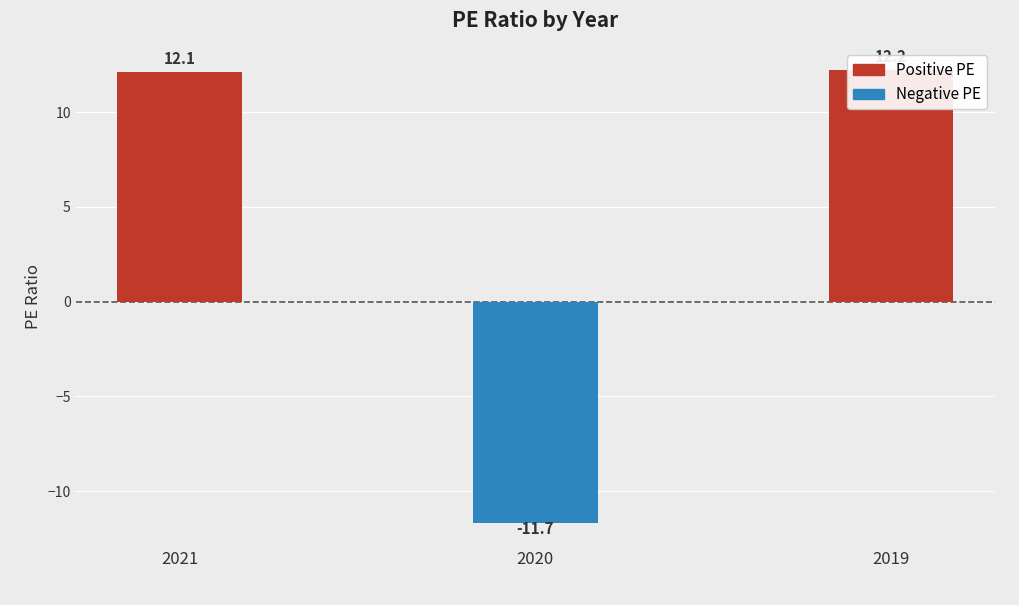

The value at 2020 is -15.7. True or false?

False